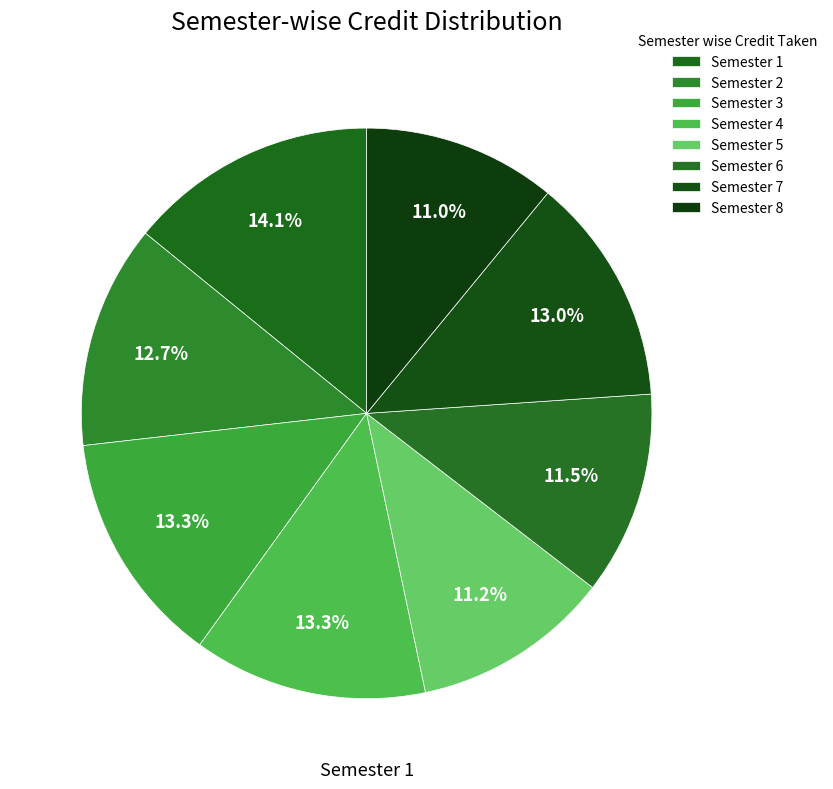

What percentage is the Semester 1 slice, to the nearest percent?

14%